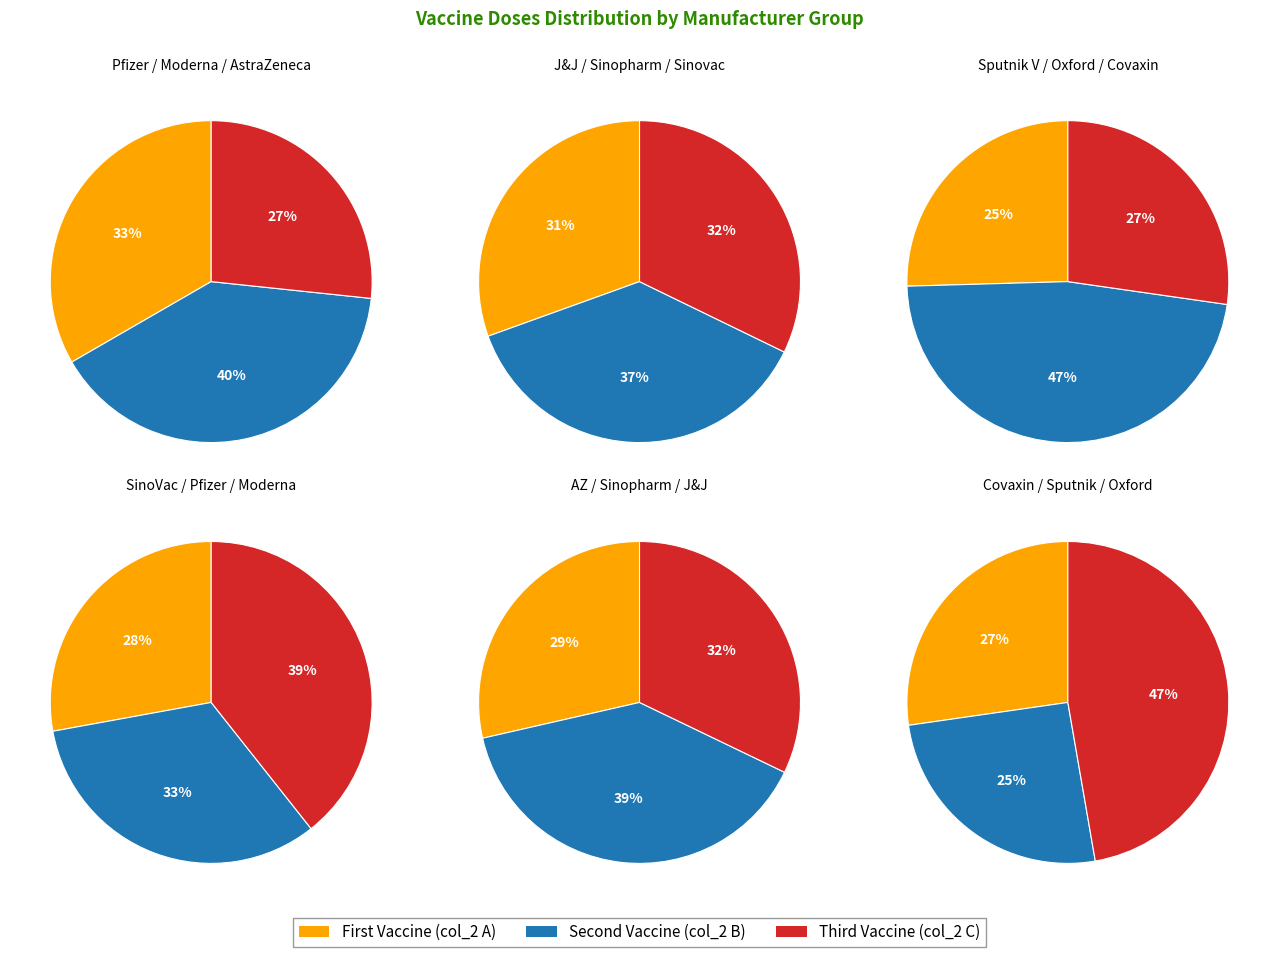

True or false: 4 accounts for 5% of the total.

False